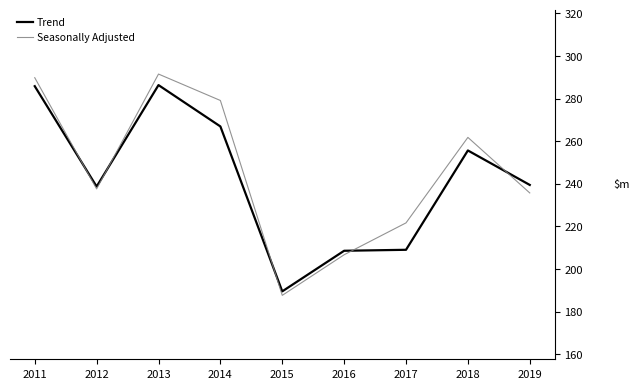

The Trend series shows 282.6 at 2017. True or false?

False